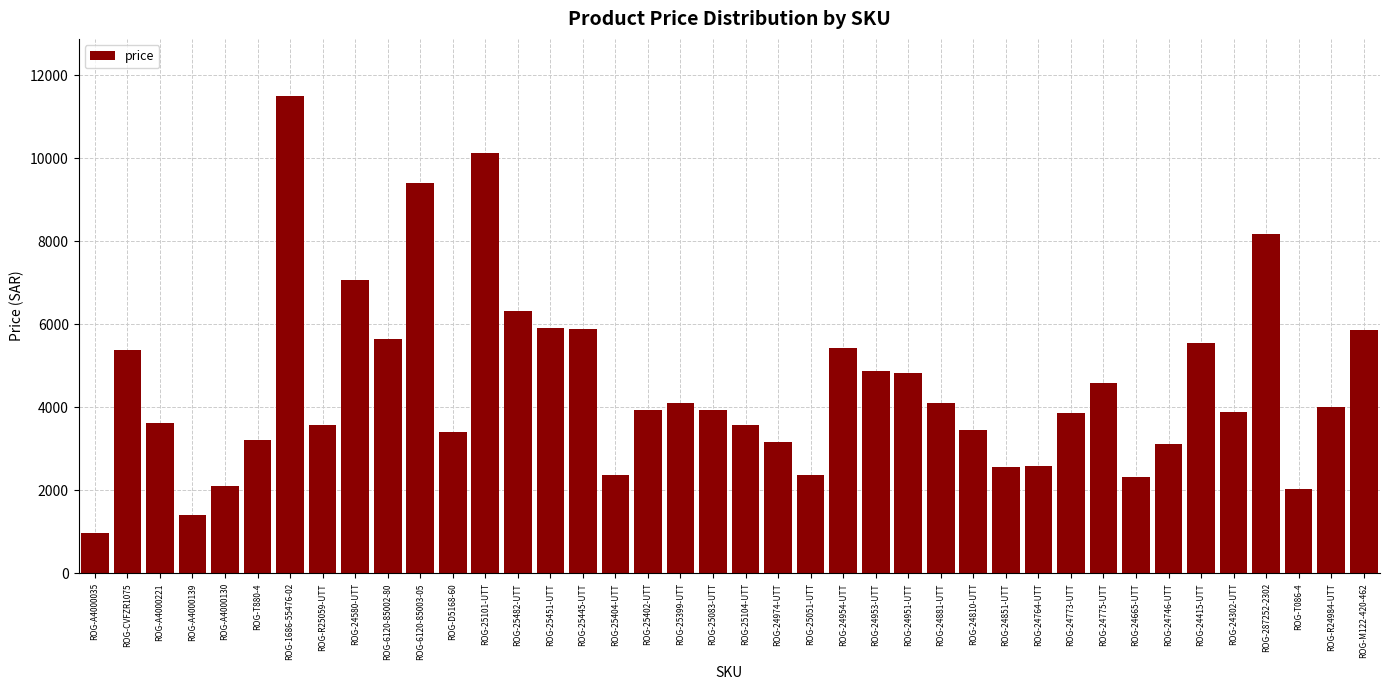

What position from the left is ROG-T086-4?

38